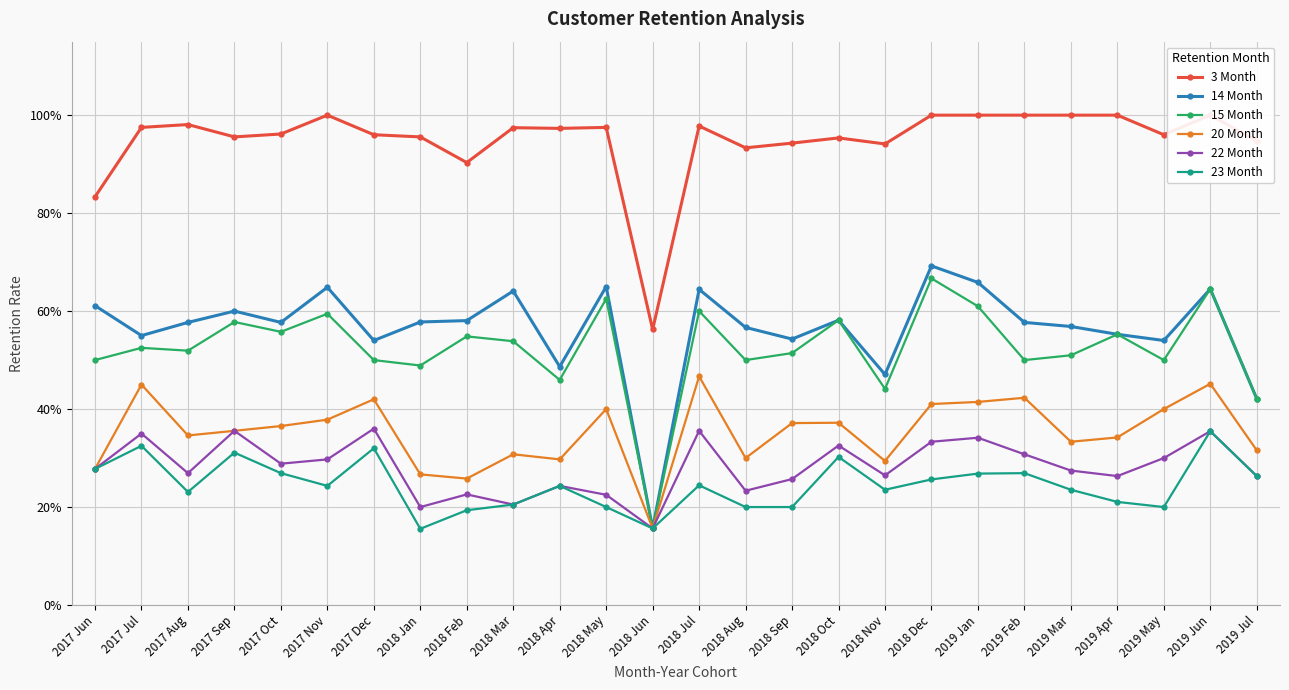

Rank the series by their maximum value, from lowest to highest.

23 Month, 22 Month, 20 Month, 15 Month, 14 Month, 3 Month